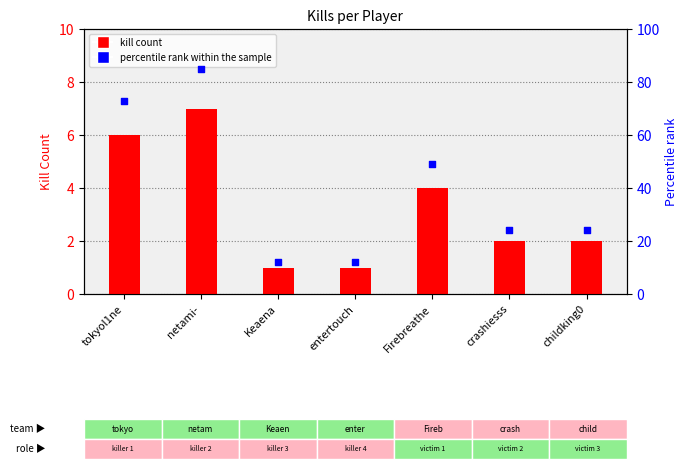

Which series reaches the maximum Y coordinate?

percentile rank within sample